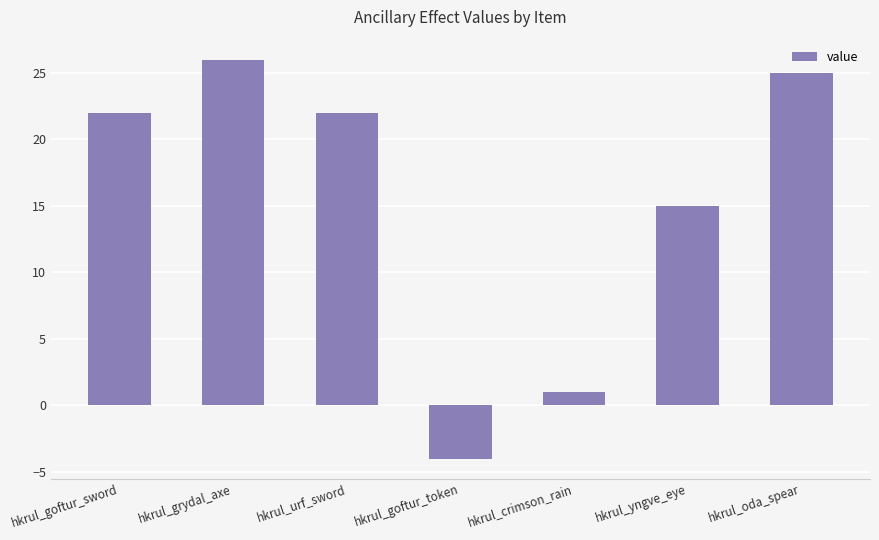

Count the number of categories in the chart.

7